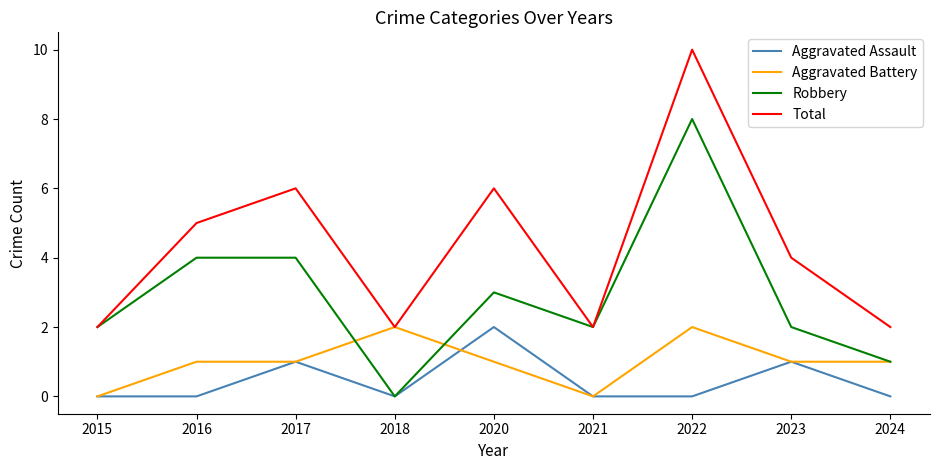

What is the total value across all series at 2021?

4